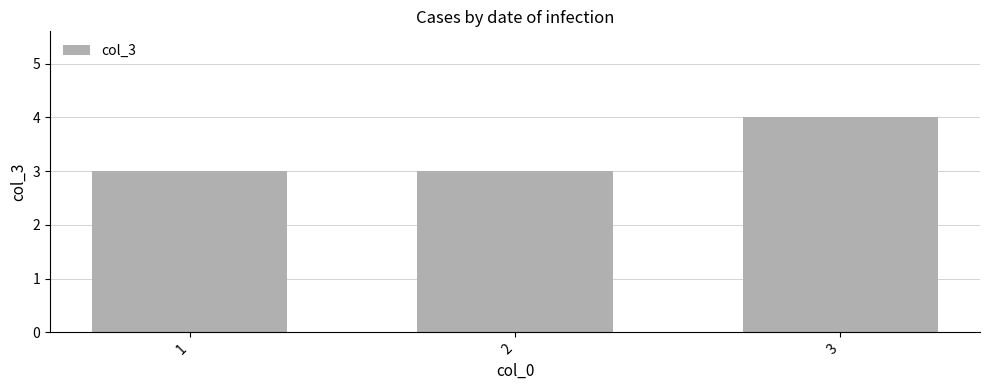

What value does the data have at 2?

3